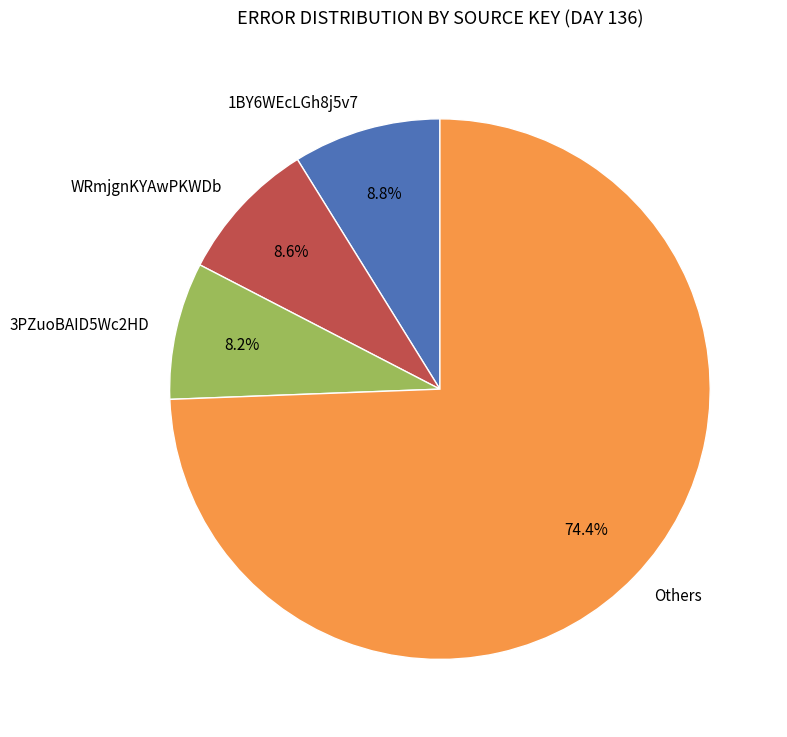

What is the ratio of the value at Others to the value at 3PZuoBAID5Wc2HD?

9.1